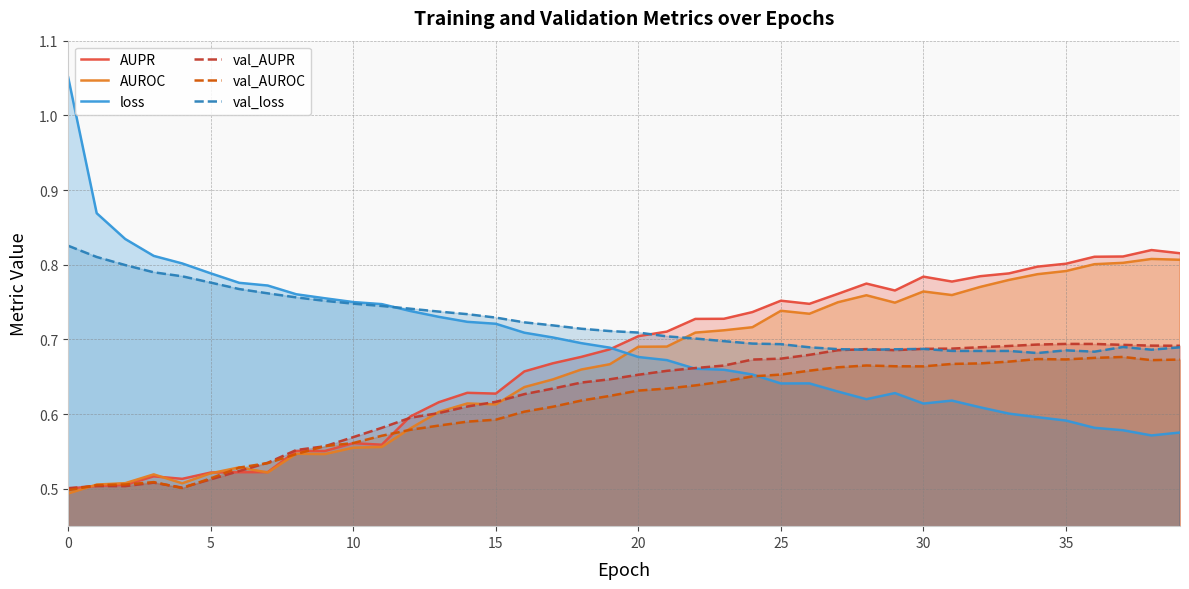

How many lines are shown in the chart?

6